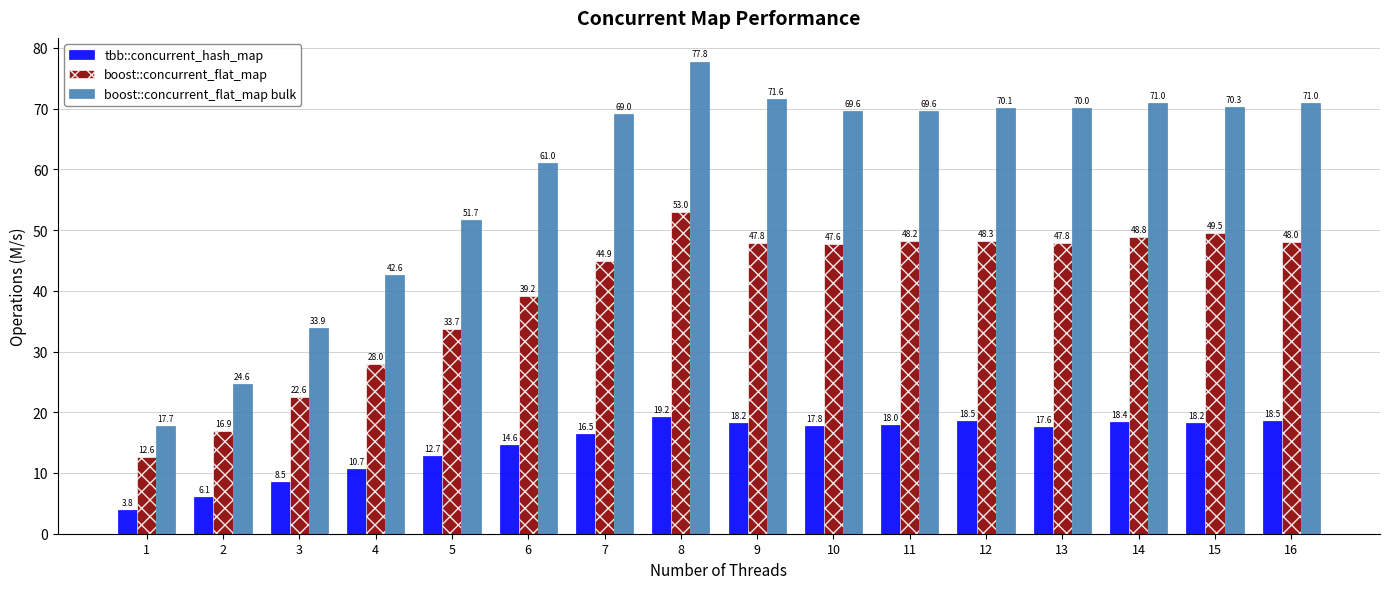

Rank the series by their average value, from highest to lowest.

boost::concurrent_flat_map bulk, boost::concurrent_flat_map, tbb::concurrent_hash_map